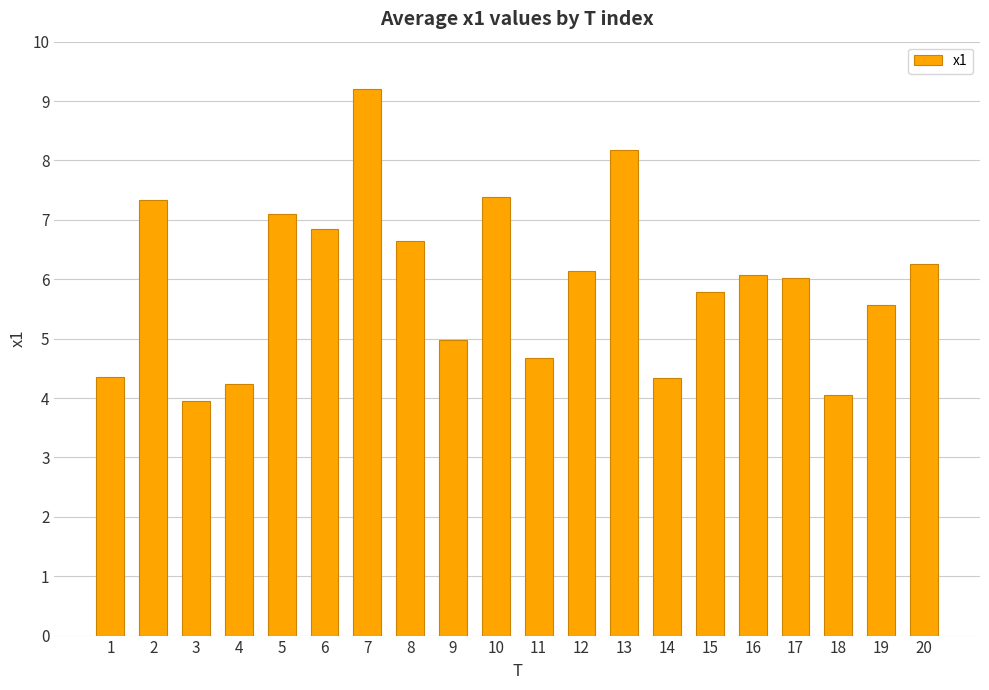

What is the approximate value at 15?

5.8